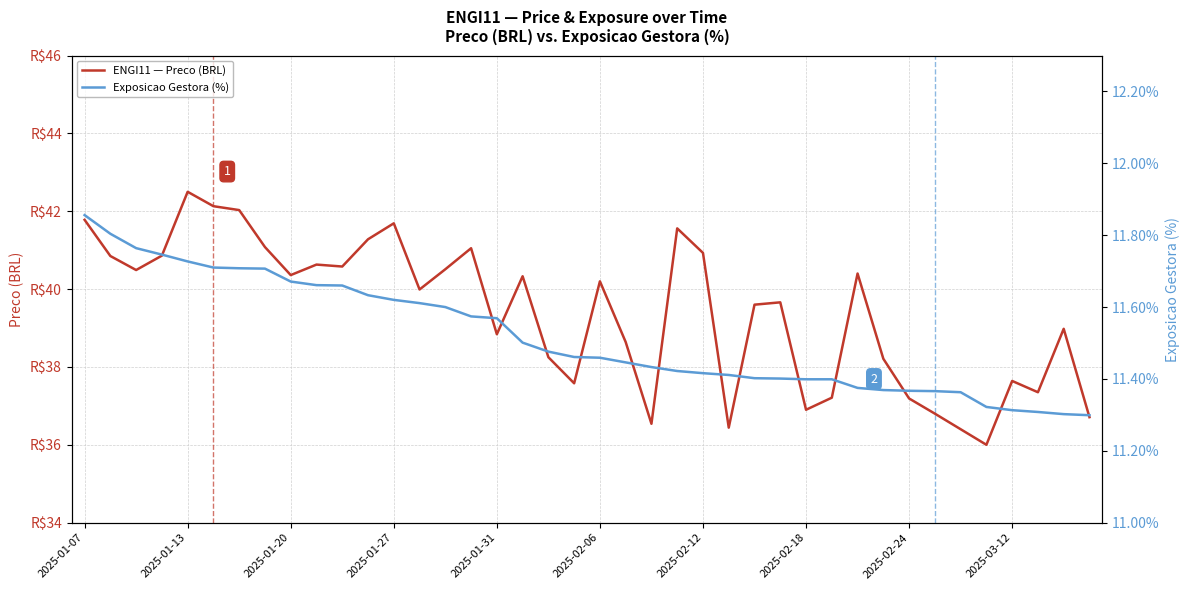

How many series are shown in this chart?

2